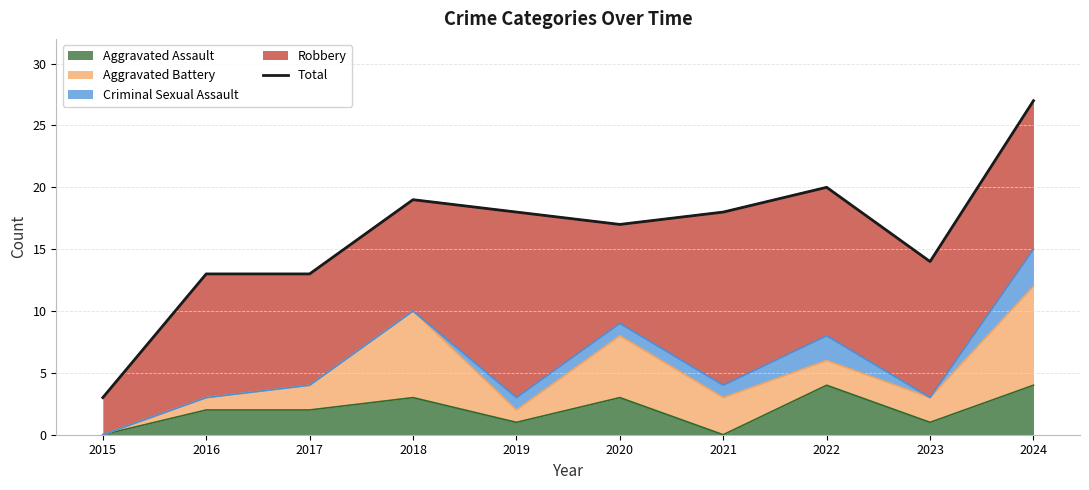

What value does the data have at 2017?

13